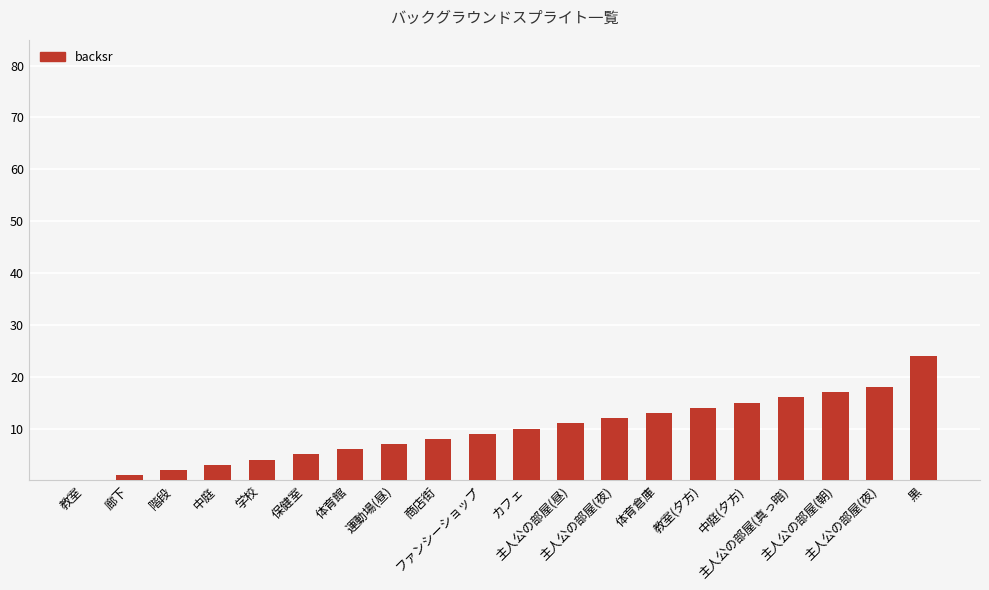

Reading right to left, list all the values displayed in this chart.

24	18	17	16	15	14	13	12	11	10	9	8	7	6	5	4	3	2	1	0